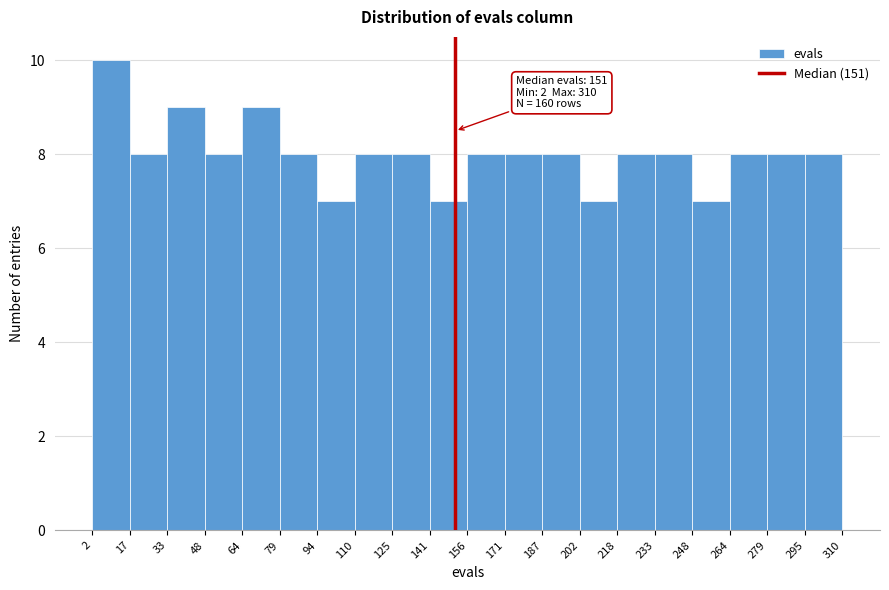

Which range on the x-axis has the tallest bar?

2 to 17